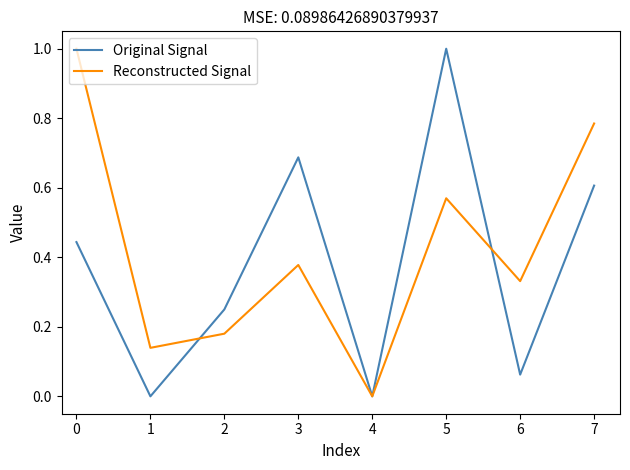

True or false: Reconstructed Signal has a value of 0.4 at 4.

False